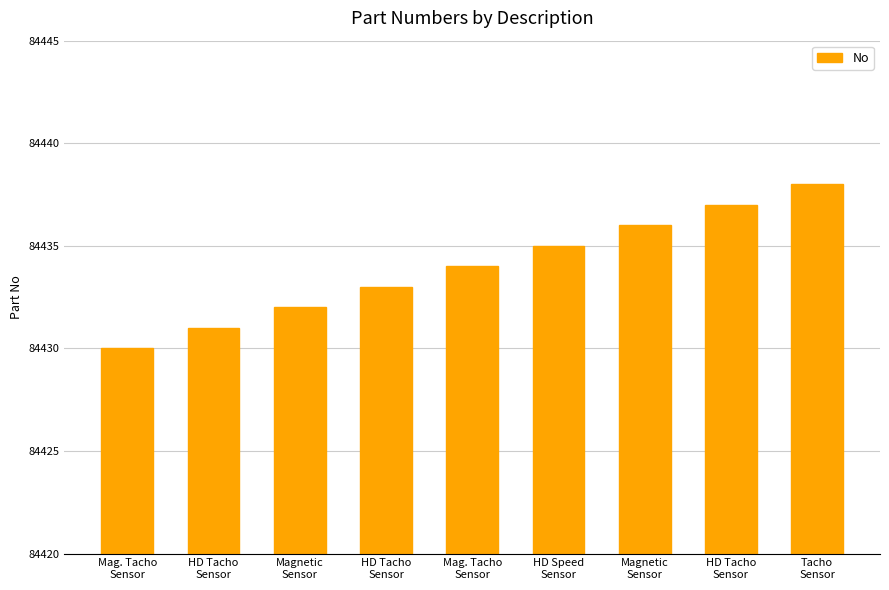

What is the change in value from HD Tacho
Sensor to Mag. Tacho
Sensor?

+1